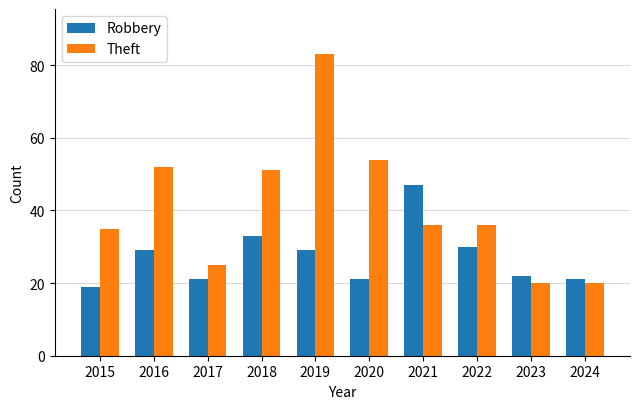

What is the total value across all series at 2021?

83